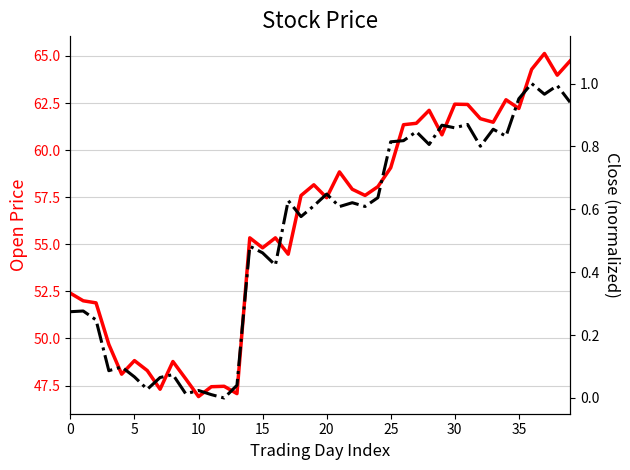

What is the sum of the Open values at 39 and 36?

129.0